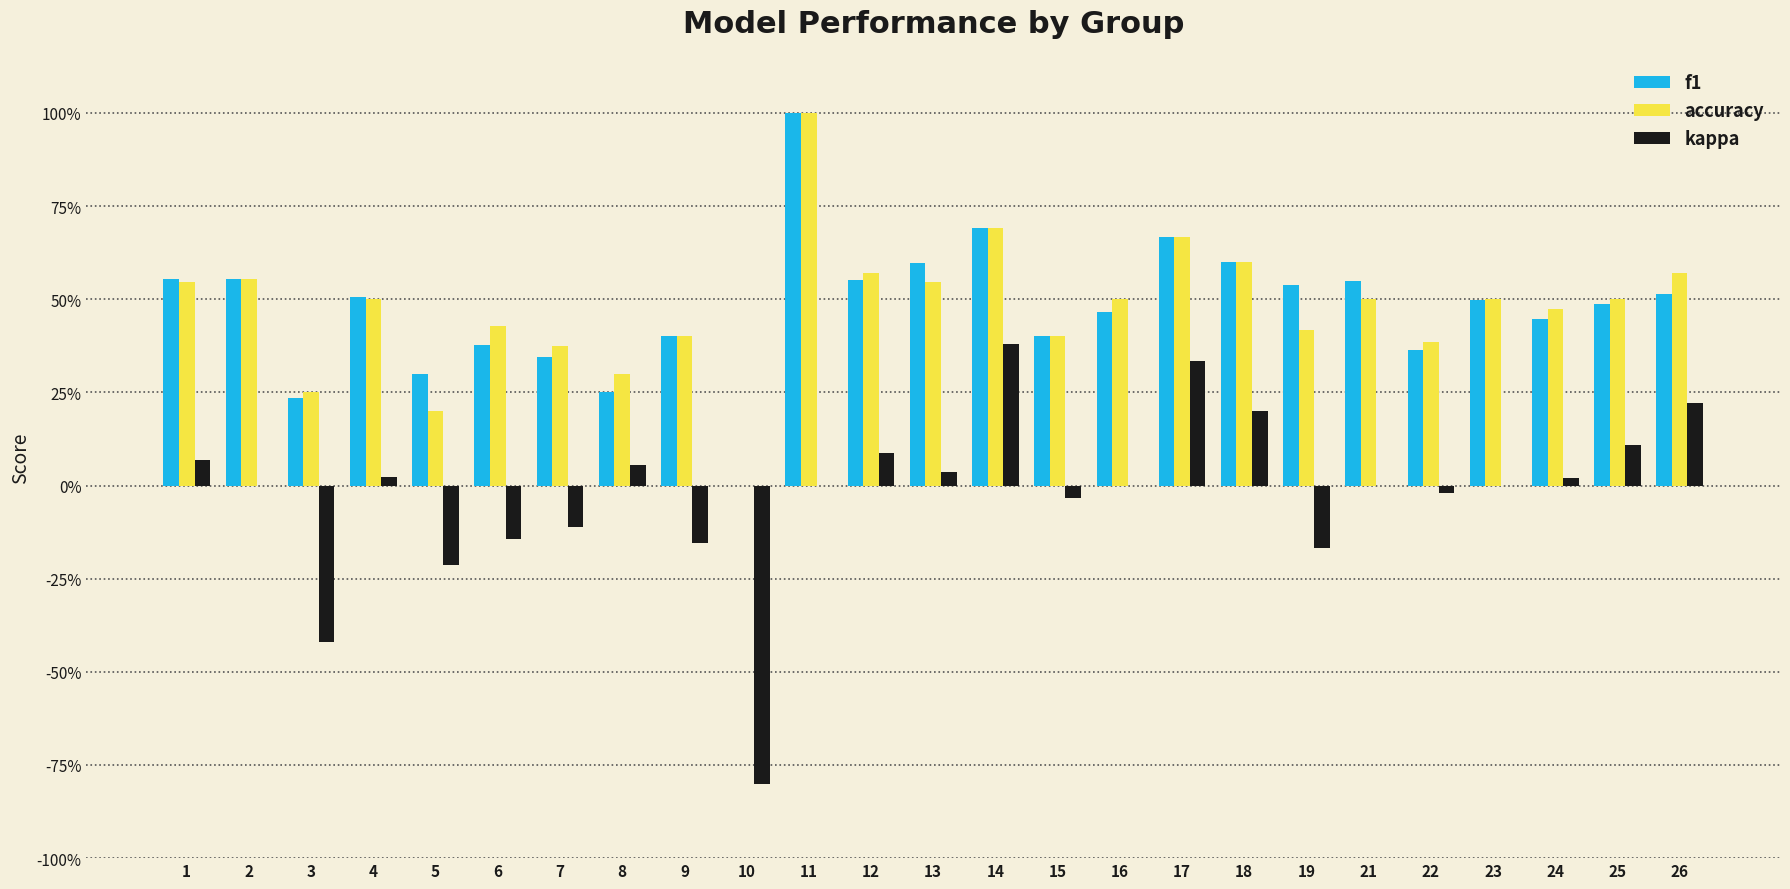

Reading left to right, list all the values displayed in this chart.

f1: 1=0.6	2=0.6	3=0.2	4=0.5	5=0.3	6=0.4	7=0.3	8=0.3	9=0.4	10=0.0	11=1.0	12=0.6	13=0.6	14=0.7	15=0.4	16=0.5	17=0.7	18=0.6	19=0.5	21=0.5	22=0.4	23=0.5	24=0.4	25=0.5	26=0.5
accuracy: 1=0.5	2=0.6	3=0.2	4=0.5	5=0.2	6=0.4	7=0.4	8=0.3	9=0.4	10=0.0	11=1.0	12=0.6	13=0.5	14=0.7	15=0.4	16=0.5	17=0.7	18=0.6	19=0.4	21=0.5	22=0.4	23=0.5	24=0.5	25=0.5	26=0.6
kappa: 1=0.1	2=0.0	3=-0.4	4=0.0	5=-0.2	6=-0.1	7=-0.1	8=0.1	9=-0.2	10=-0.8	11=0.0	12=0.1	13=0.0	14=0.4	15=-0.0	16=0.0	17=0.3	18=0.2	19=-0.2	21=0.0	22=-0.0	23=0.0	24=0.0	25=0.1	26=0.2